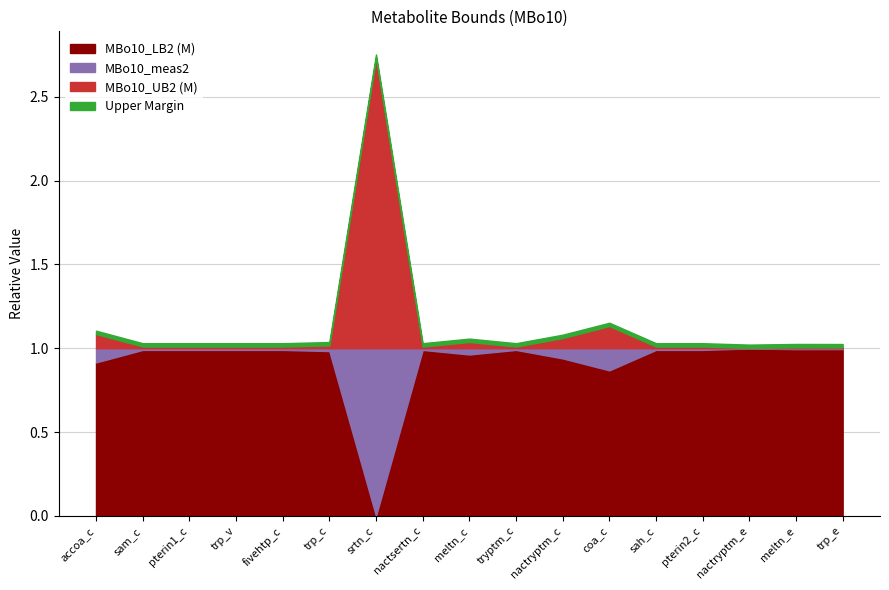

Count the number of data series in this chart.

3